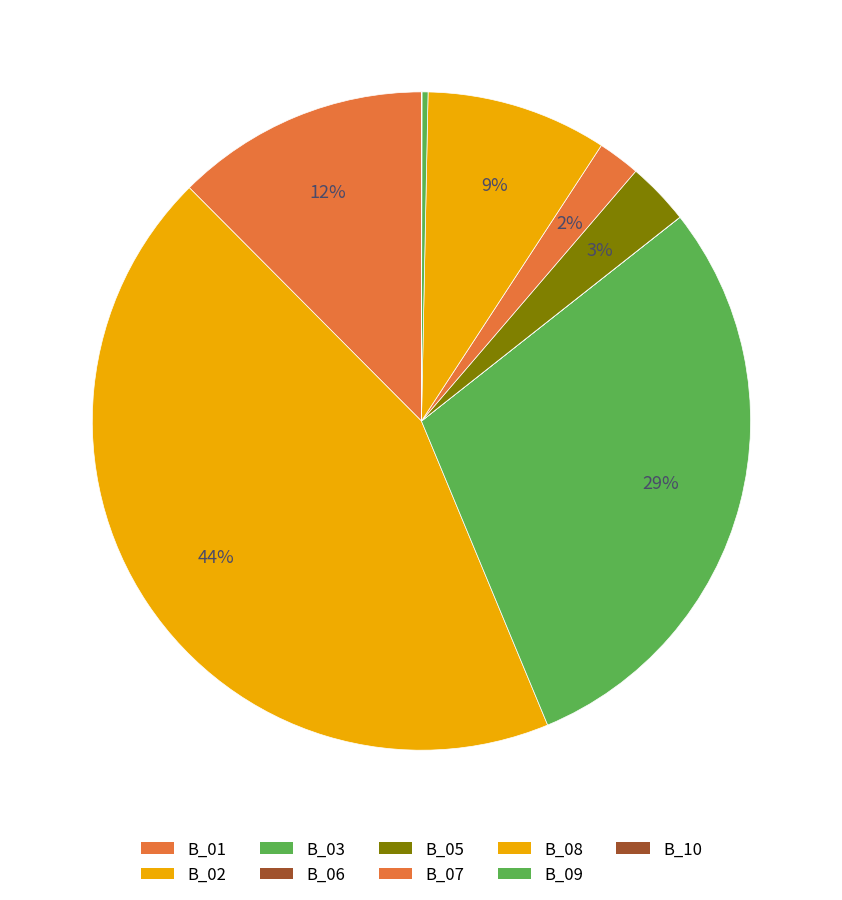

How many segments does this pie chart have?

9